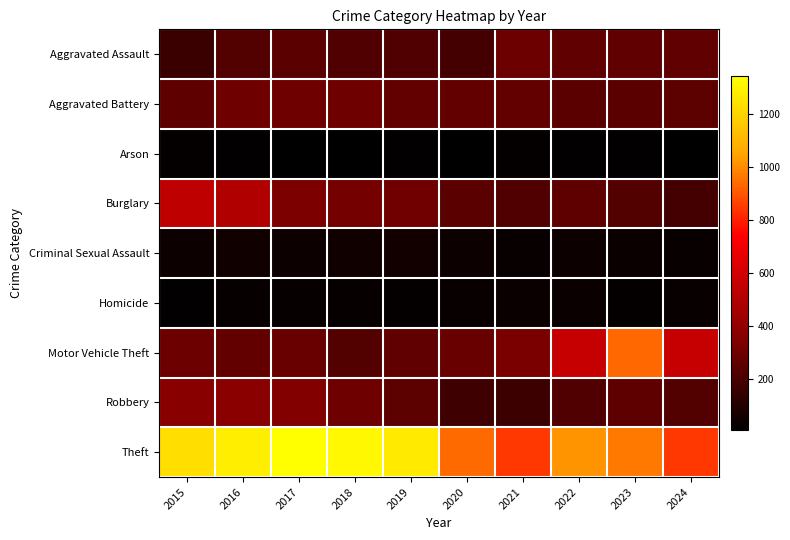

What is the total value across all series at 2019?

2649